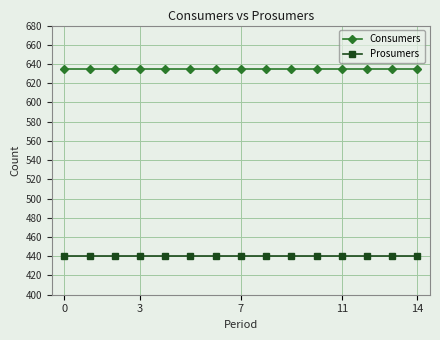

List the series in order of their peak value, lowest first.

Prosumers, Consumers